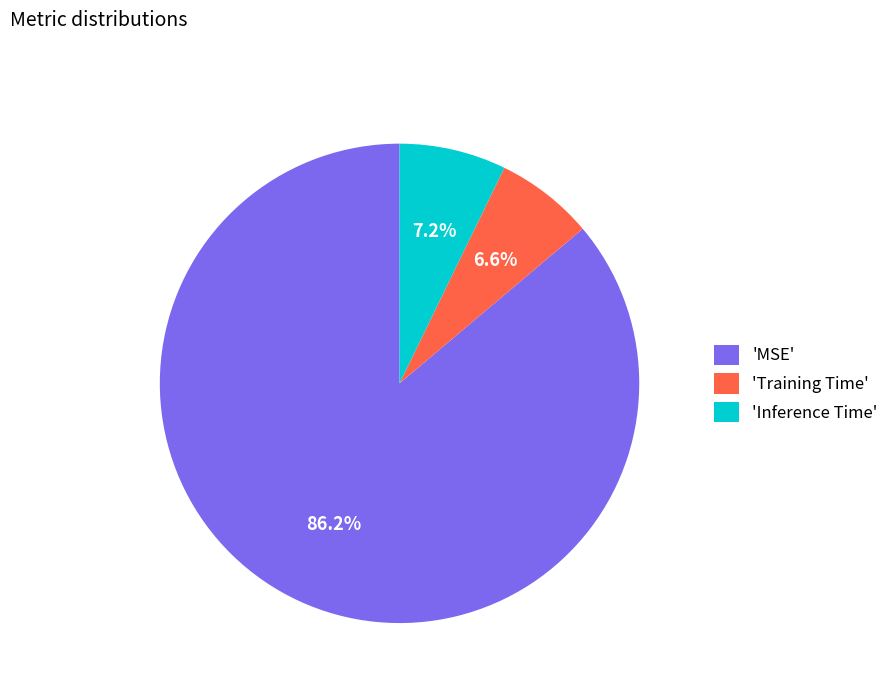

What is the total percentage of 'Training Time' and 'Inference Time'?

13.8%